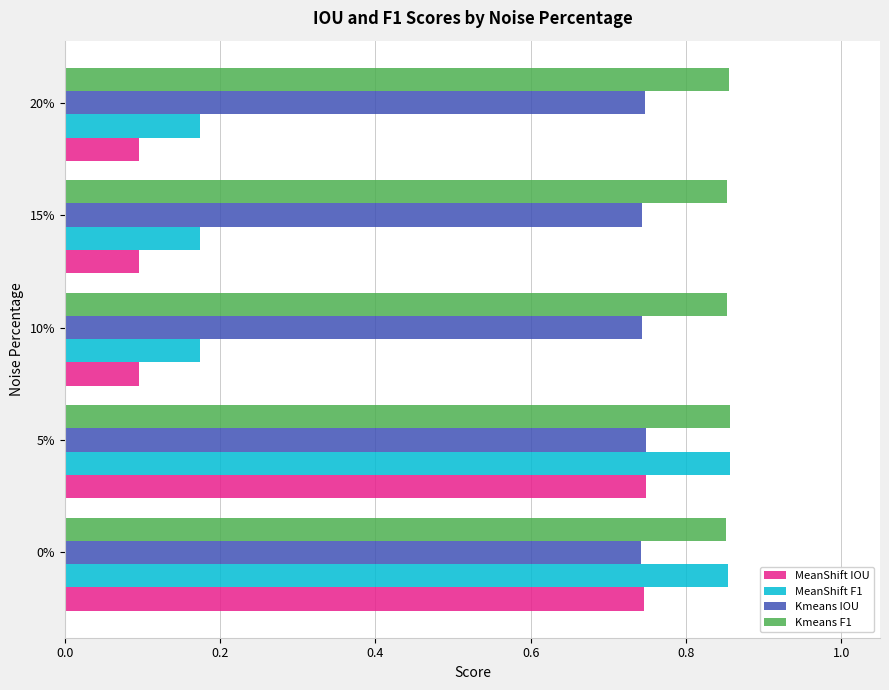

Which series has the widest spread of values?

MeanShift F1